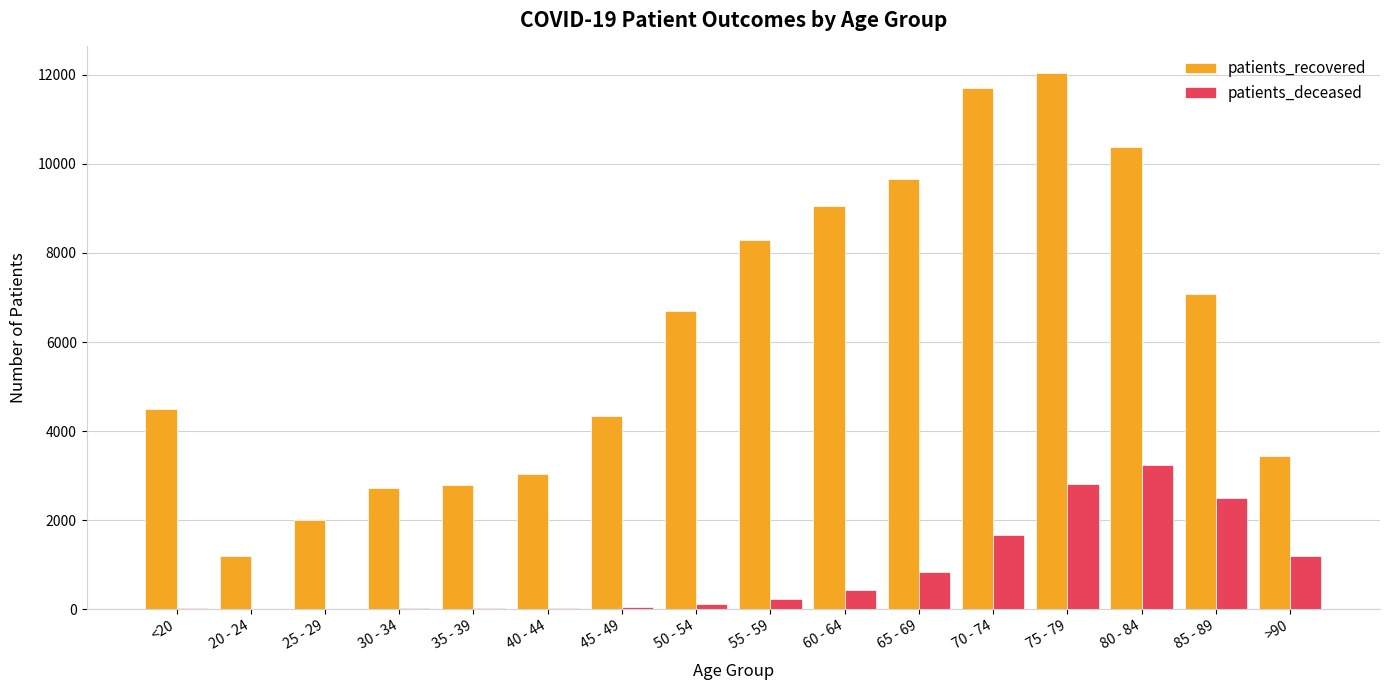

At which label does patients_deceased reach its peak?

80 - 84